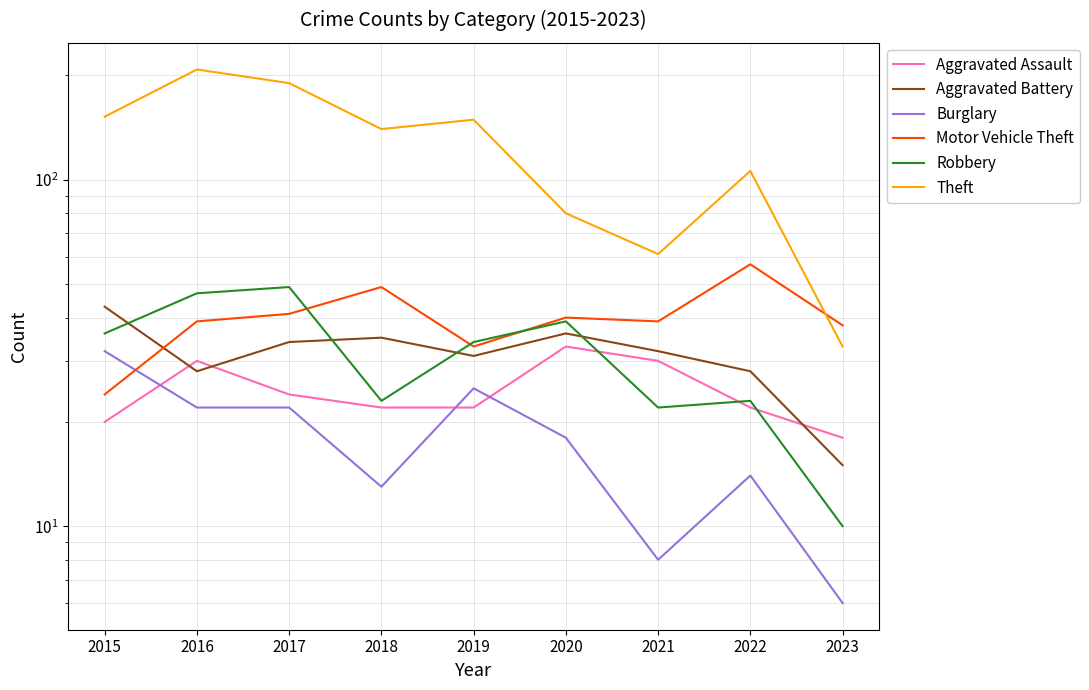

What is the value of the Robbery point at the 1st from the left?

36